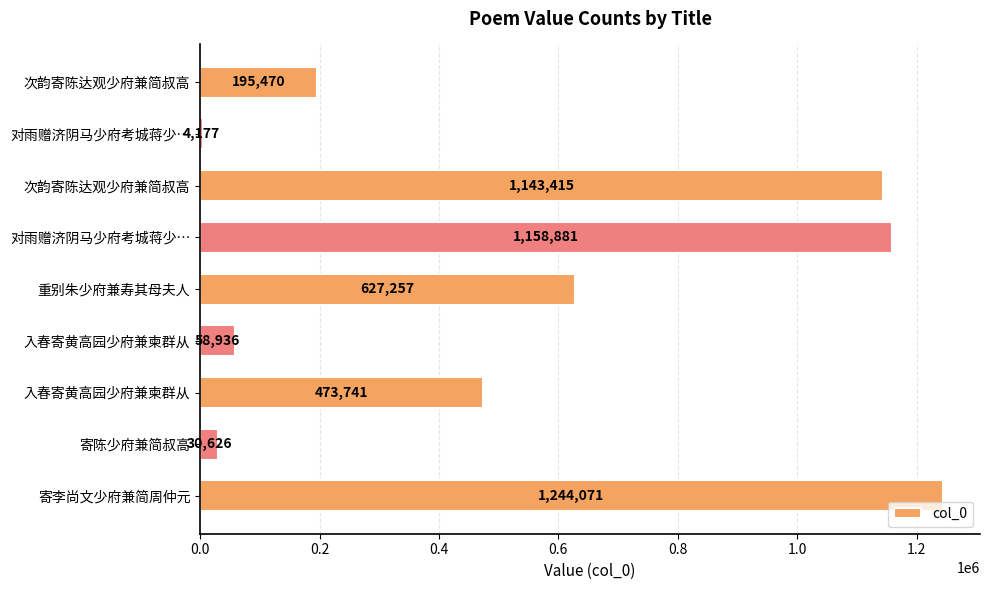

At which category does the chart reach its peak across all series?

寄李尚文少府兼简周仲元